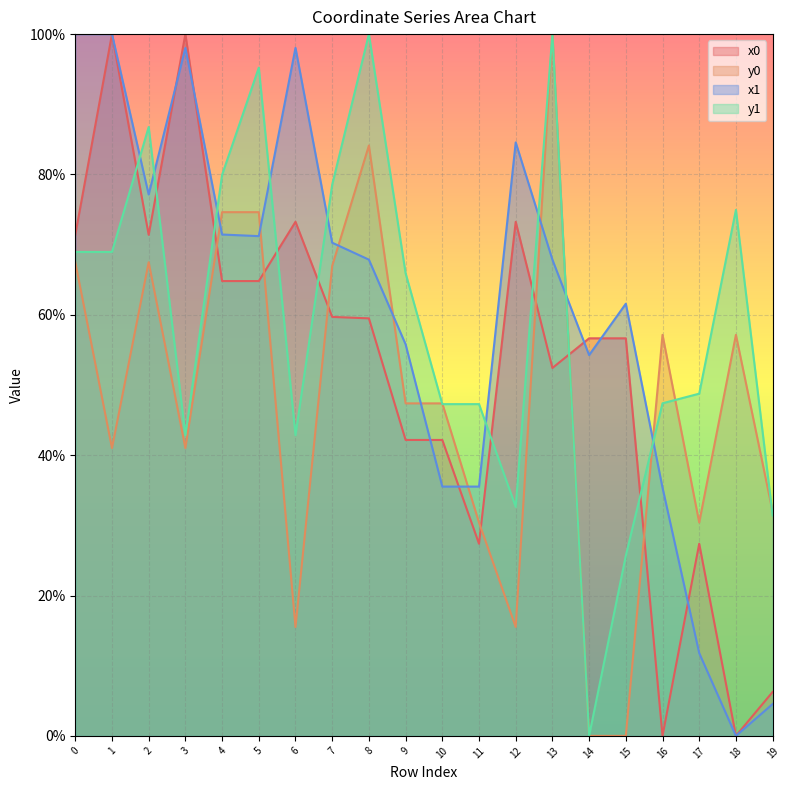

Between which two adjacent categories do x0 and y1 first intersect?

1 and 2